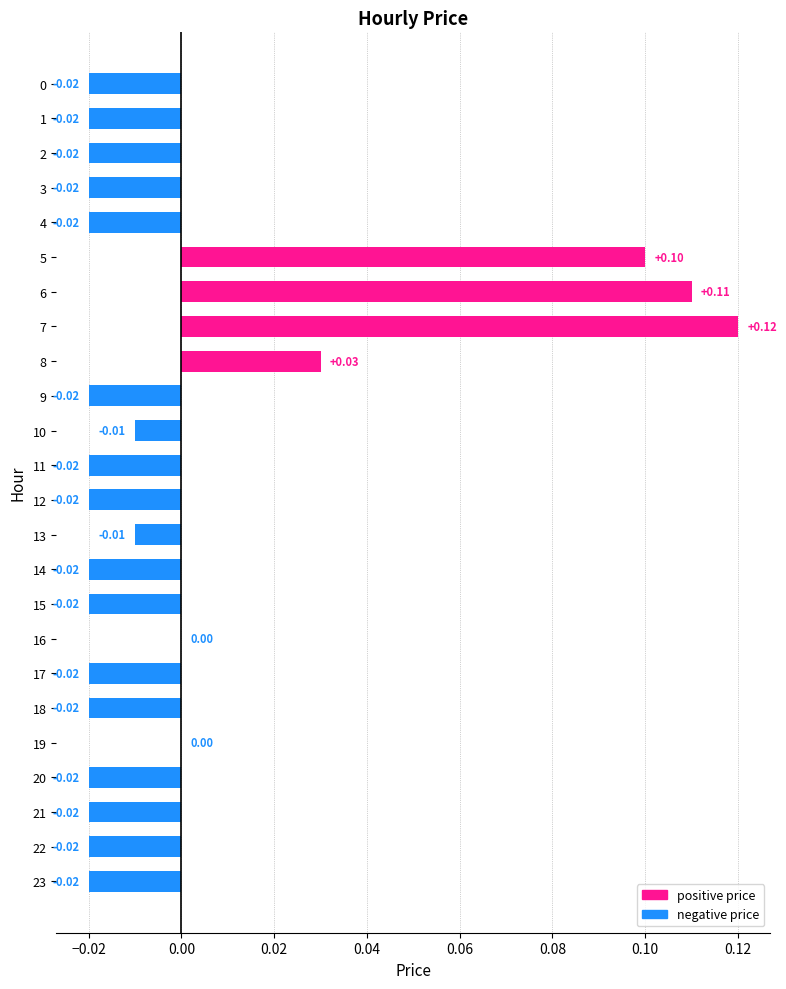

How many data points does each series have?

24